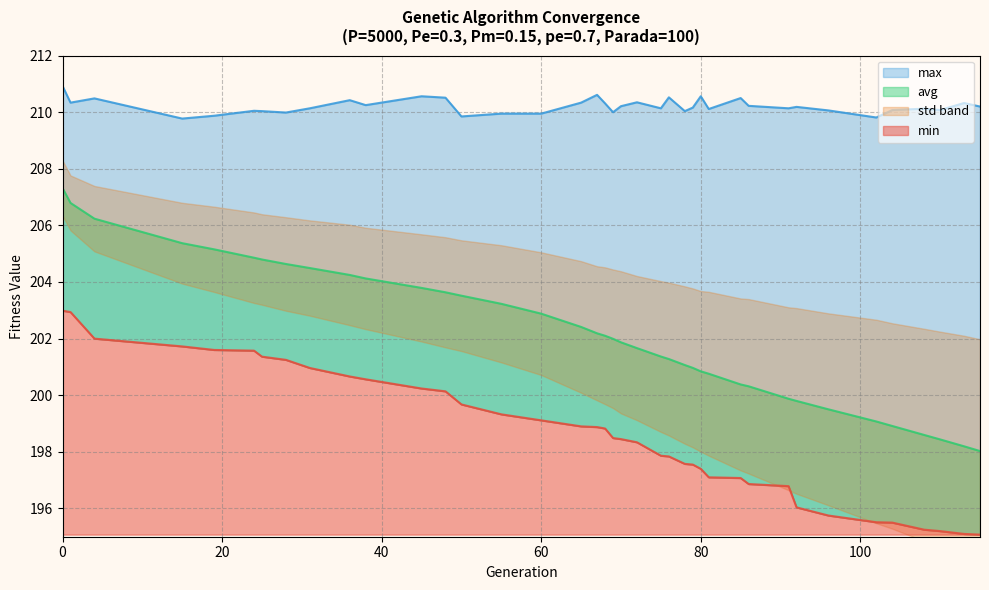

True or false: max and avg cross at least once.

False